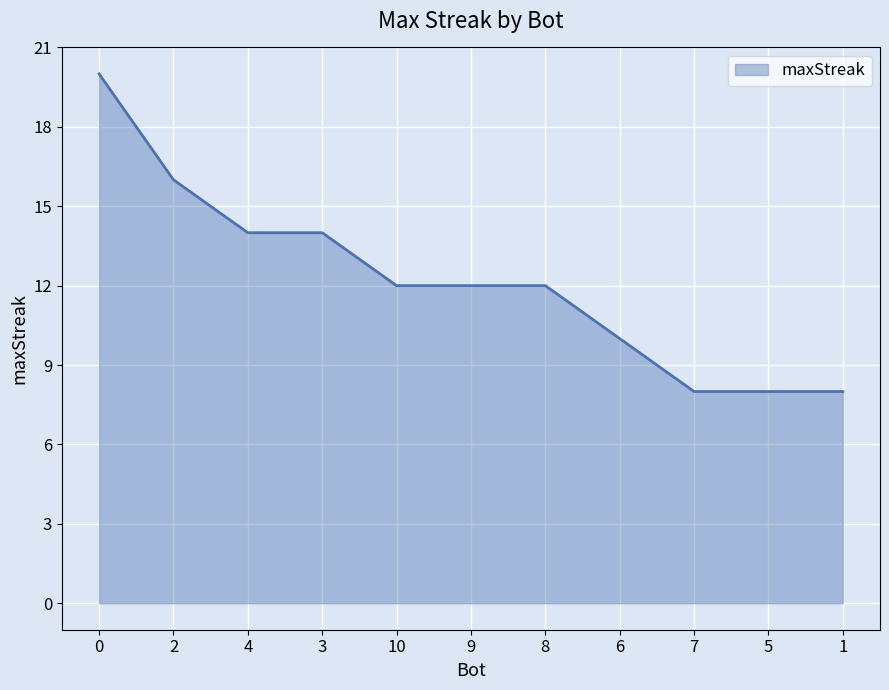

What is the ratio of the value at 7 to the value at 8?

0.7